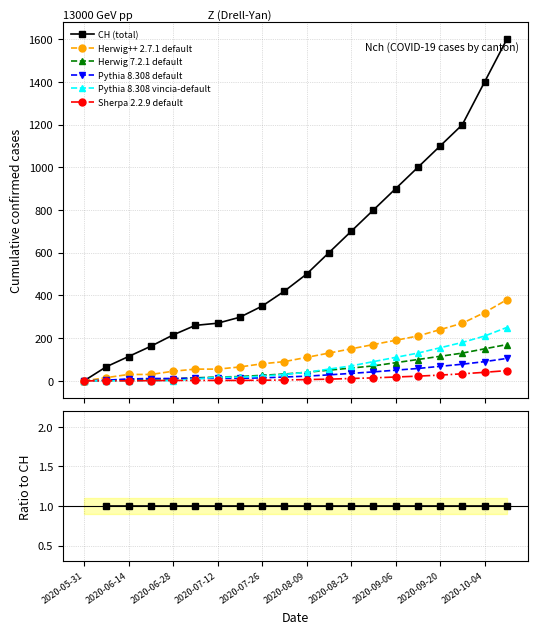

Does the chart display data point markers on the line(s)?

Yes